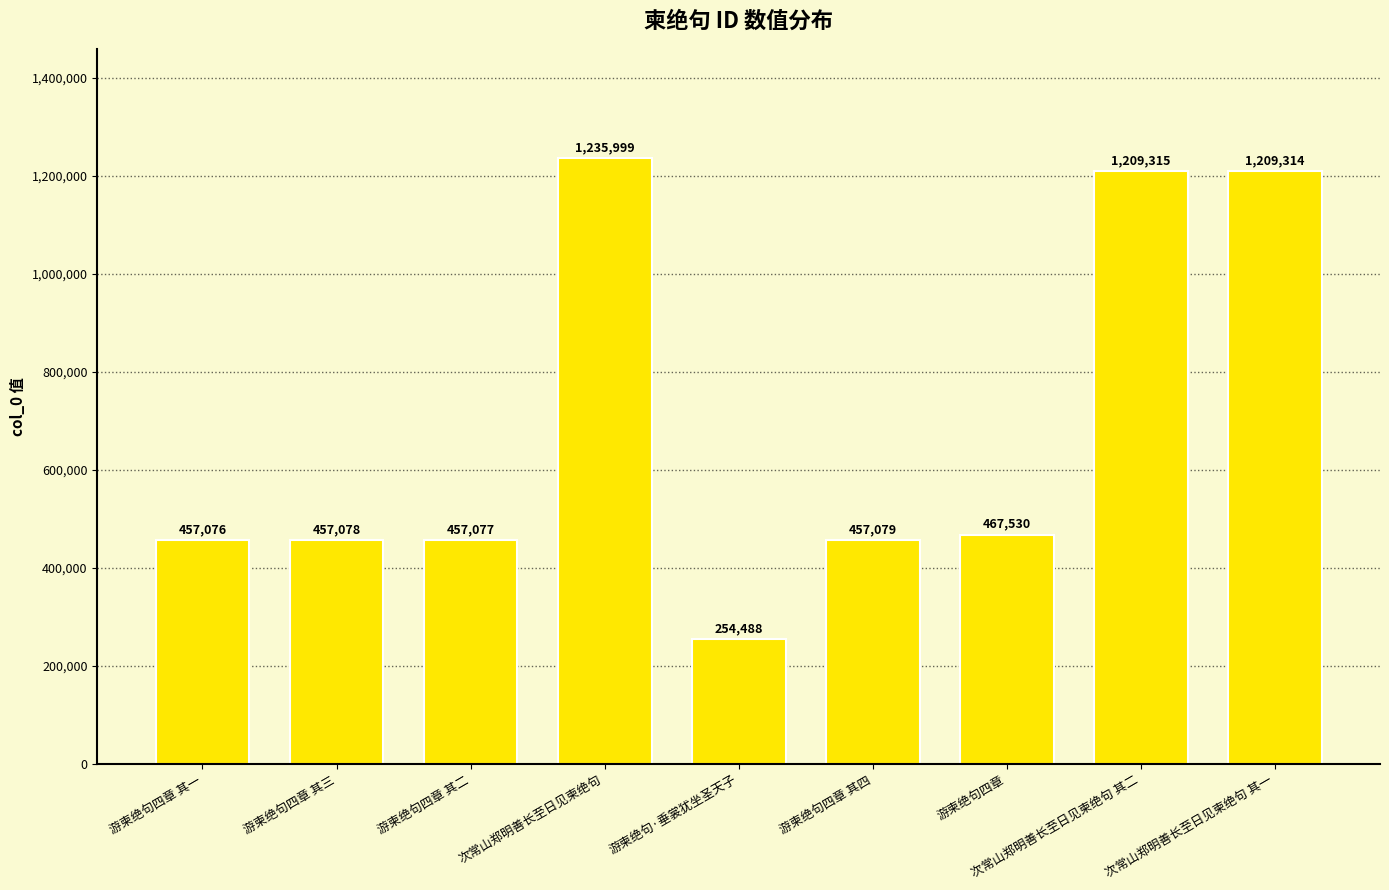

Rank the categories by value from highest to lowest.

次常山郑明善长至日见柬绝句, 次常山郑明善长至日见柬绝句 其二, 次常山郑明善长至日见柬绝句 其一, 游柬绝句四章, 游柬绝句四章 其四, 游柬绝句四章 其三, 游柬绝句四章 其二, 游柬绝句四章 其一, 游柬绝句·垂裳犹坐圣天子